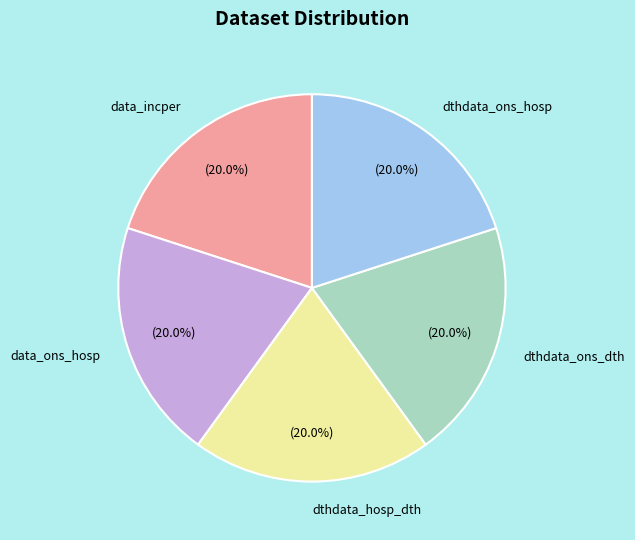

To the nearest percent, what is the average slice percentage?

20%